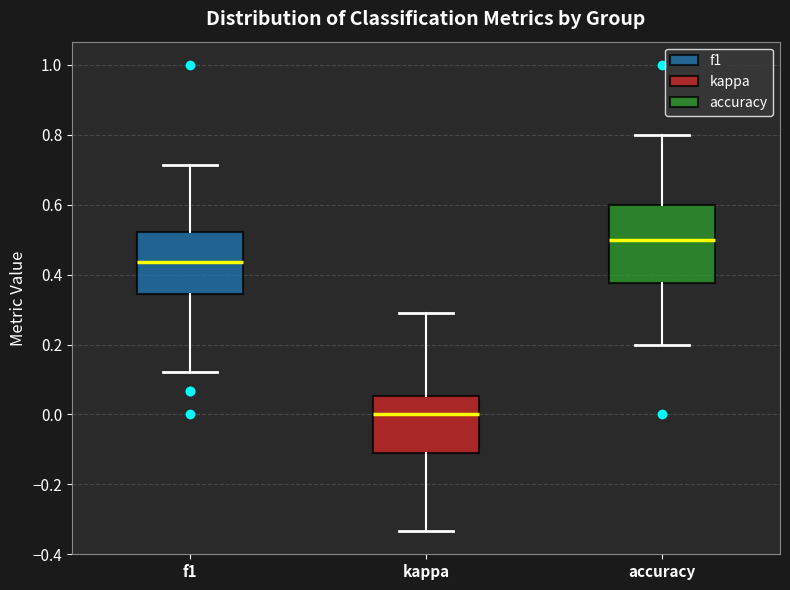

Where is the lower edge of the box for kappa on the y-axis? The values are not printed on the chart, so give them approximately, as read against the axis.

-0.12